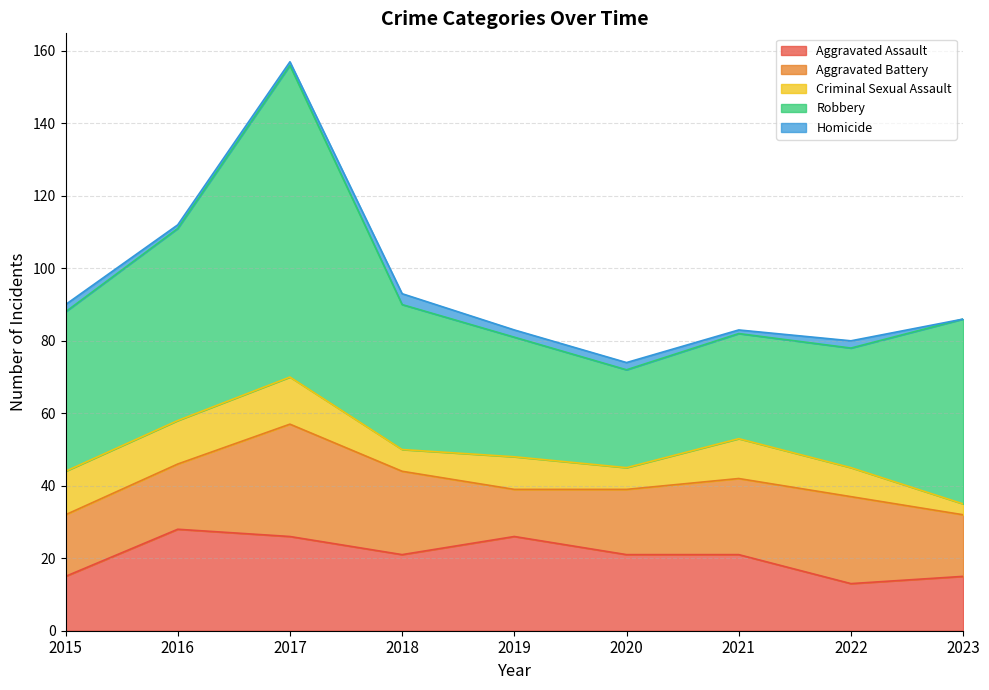

How many data points in Homicide are above 2?

1